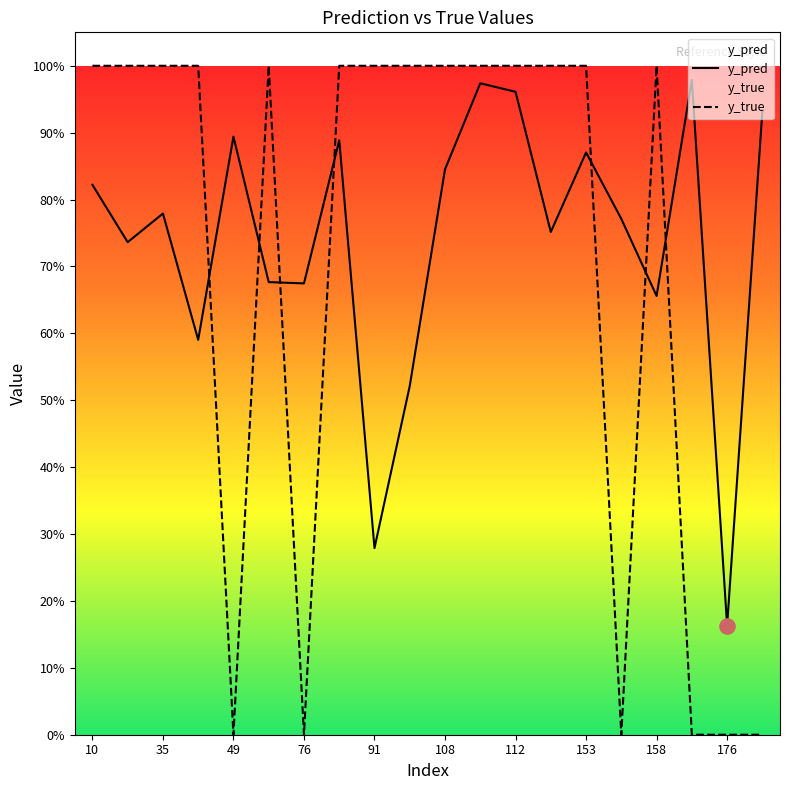

Which series reaches the maximum Y coordinate?

y_true